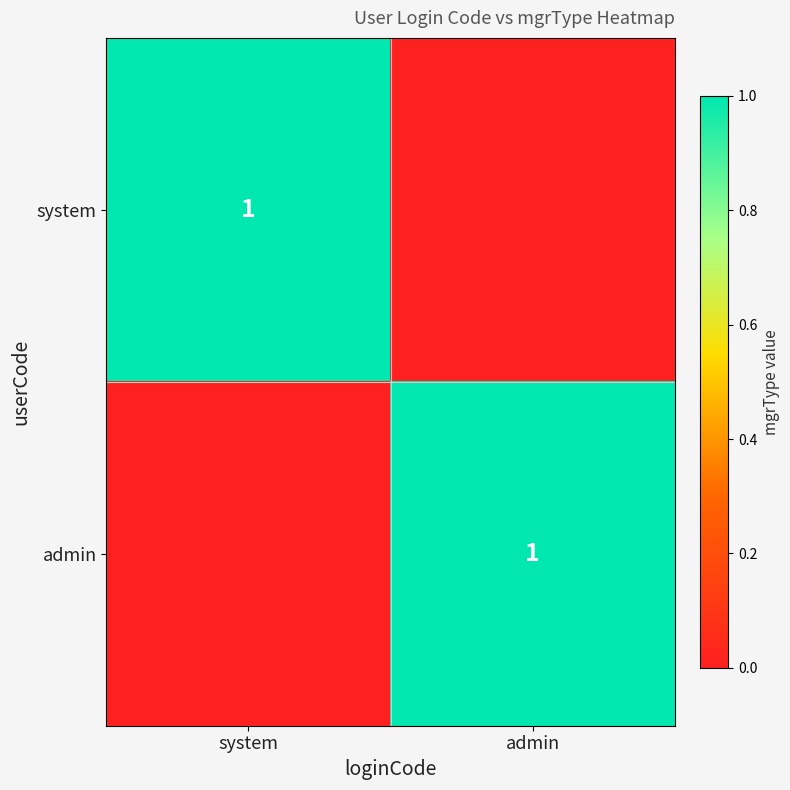

The value of admin at admin is 1. True or false?

True